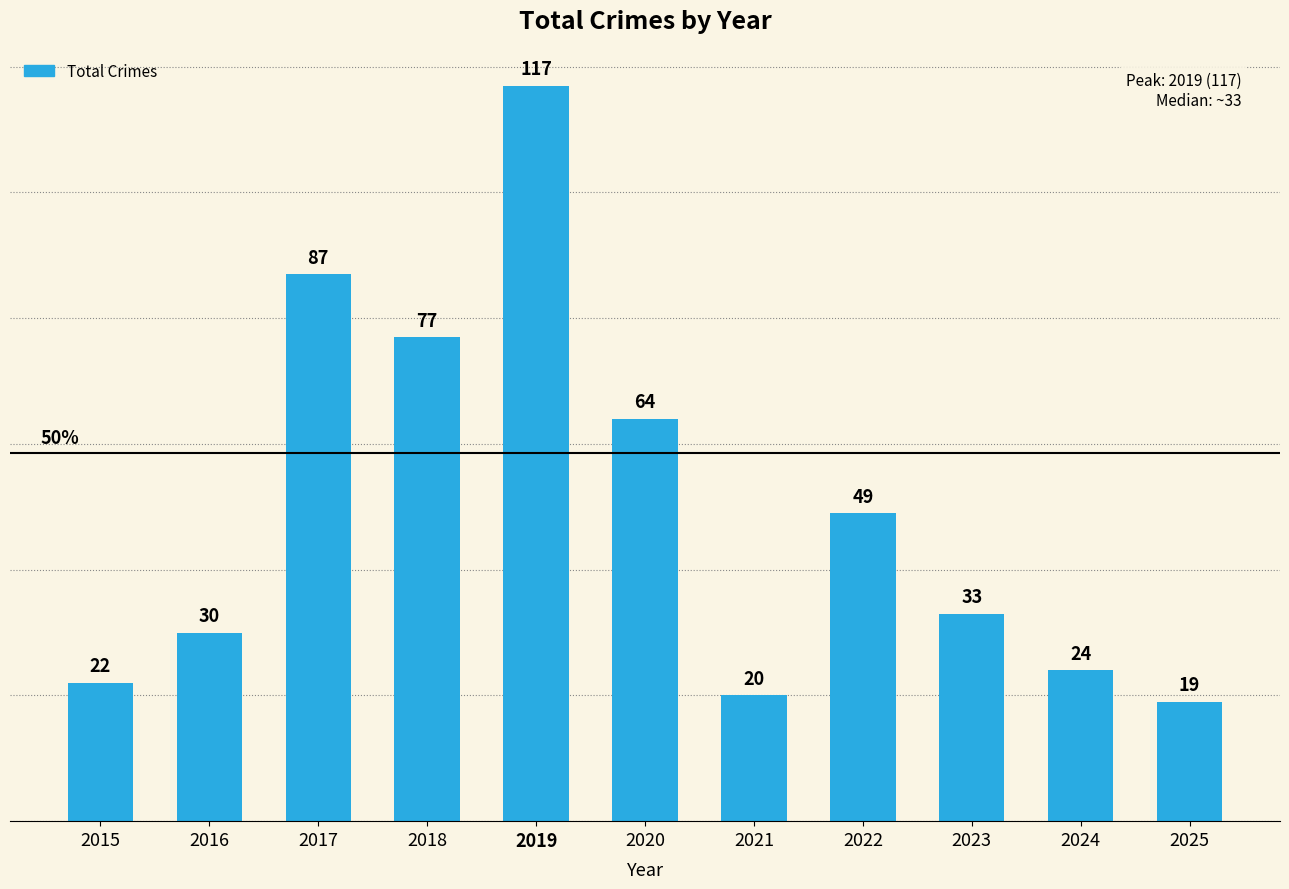

True or false: the data shows 49 at 2022.

True